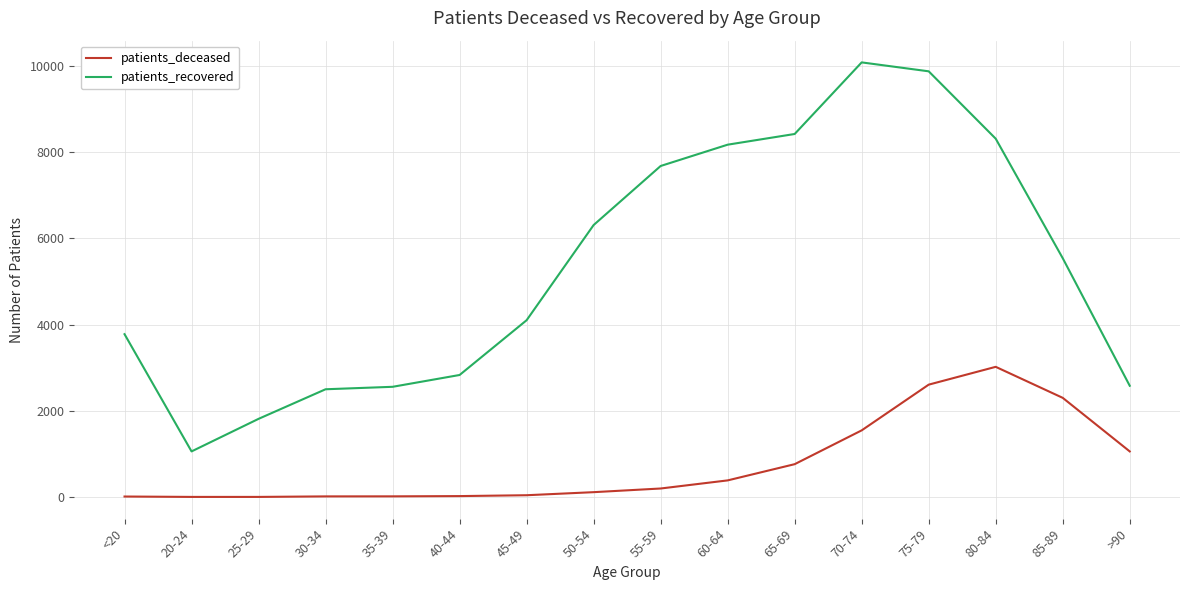

Rank the series by their average value, from highest to lowest.

patients_recovered, patients_deceased